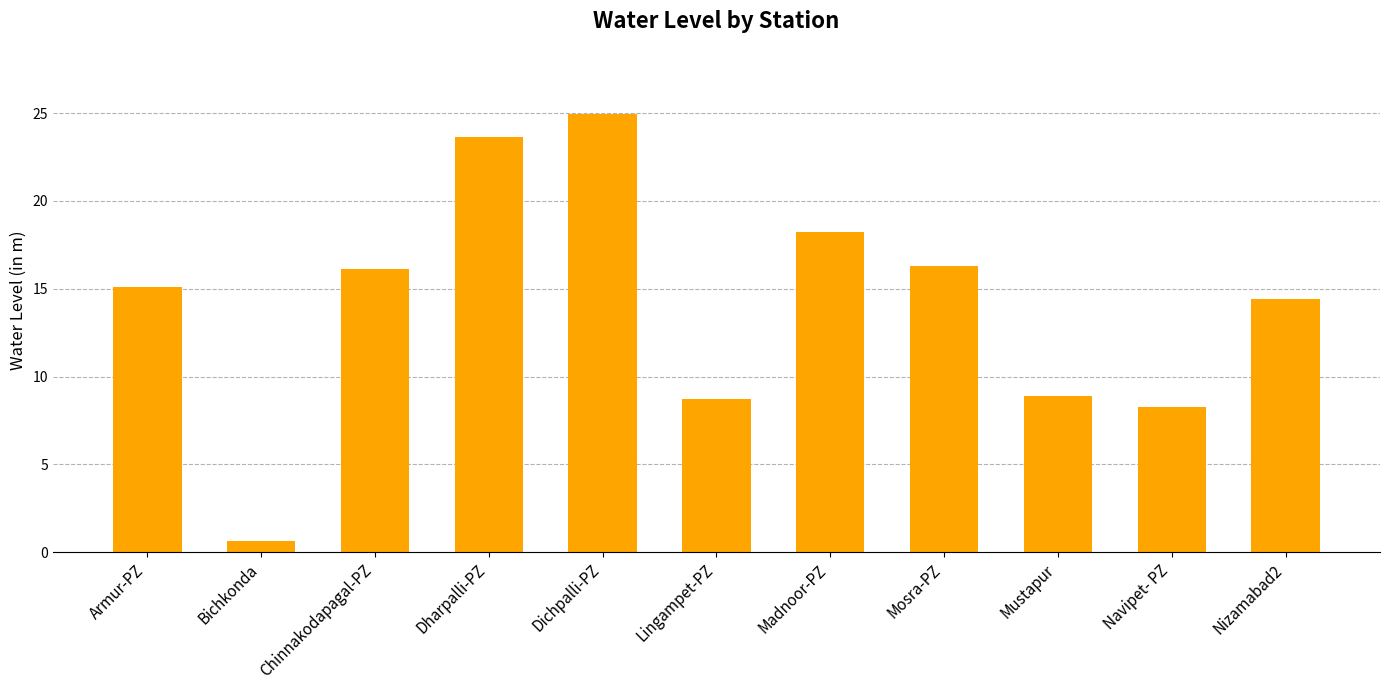

What is the label of the 7th bar from the right?

Dichpalli-PZ